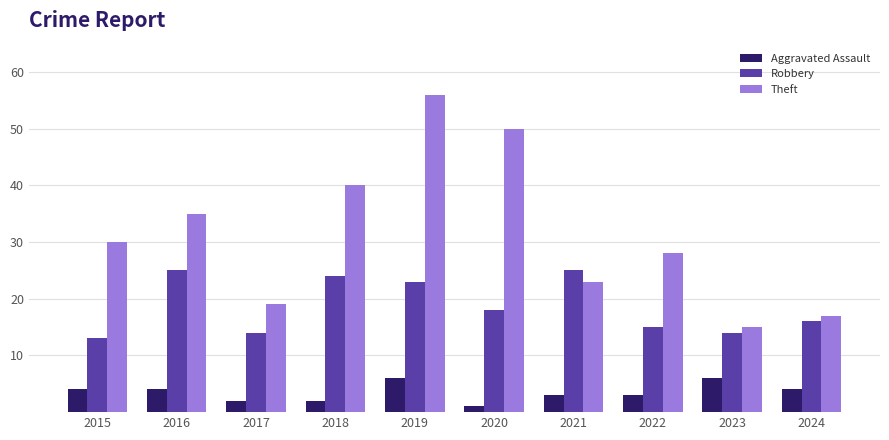

List the series in order of their overall mean, highest first.

Theft, Robbery, Aggravated Assault